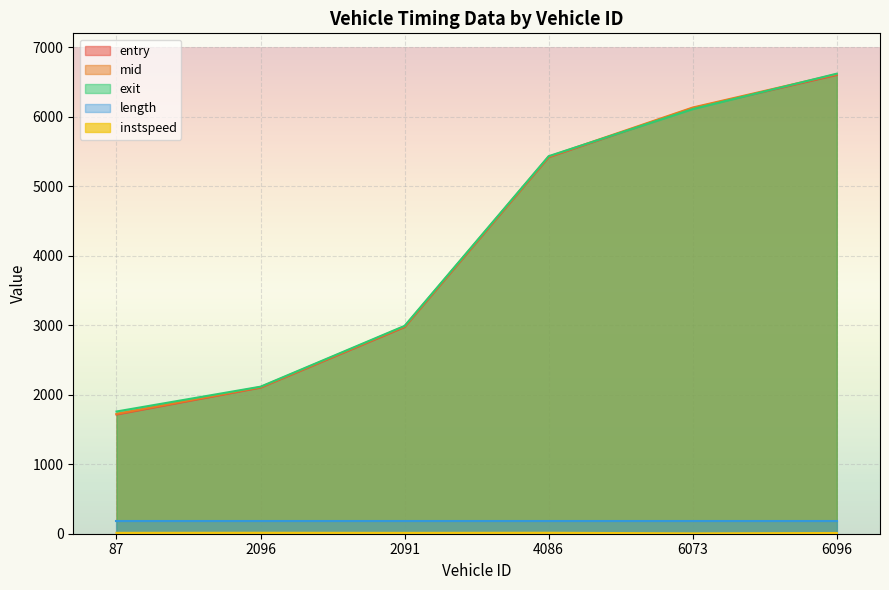

How many data points does each series have?

6